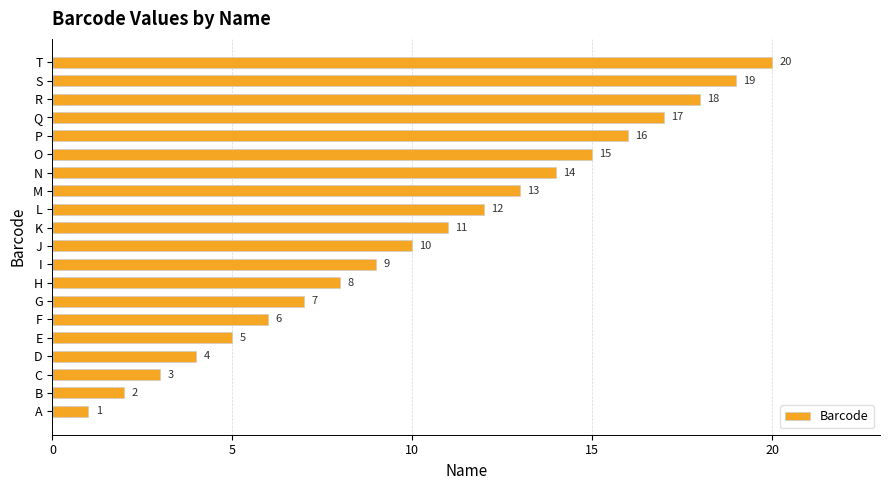

Which has a higher value, L or S?

S